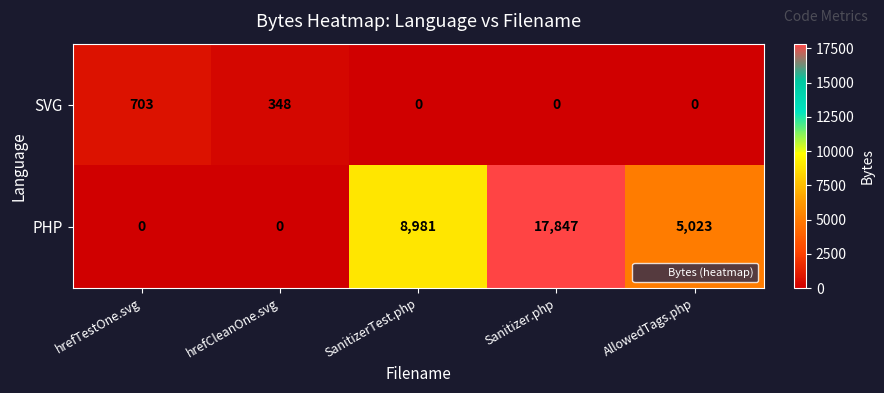

Is it true that PHP equals 8307 at Sanitizer.php?

False